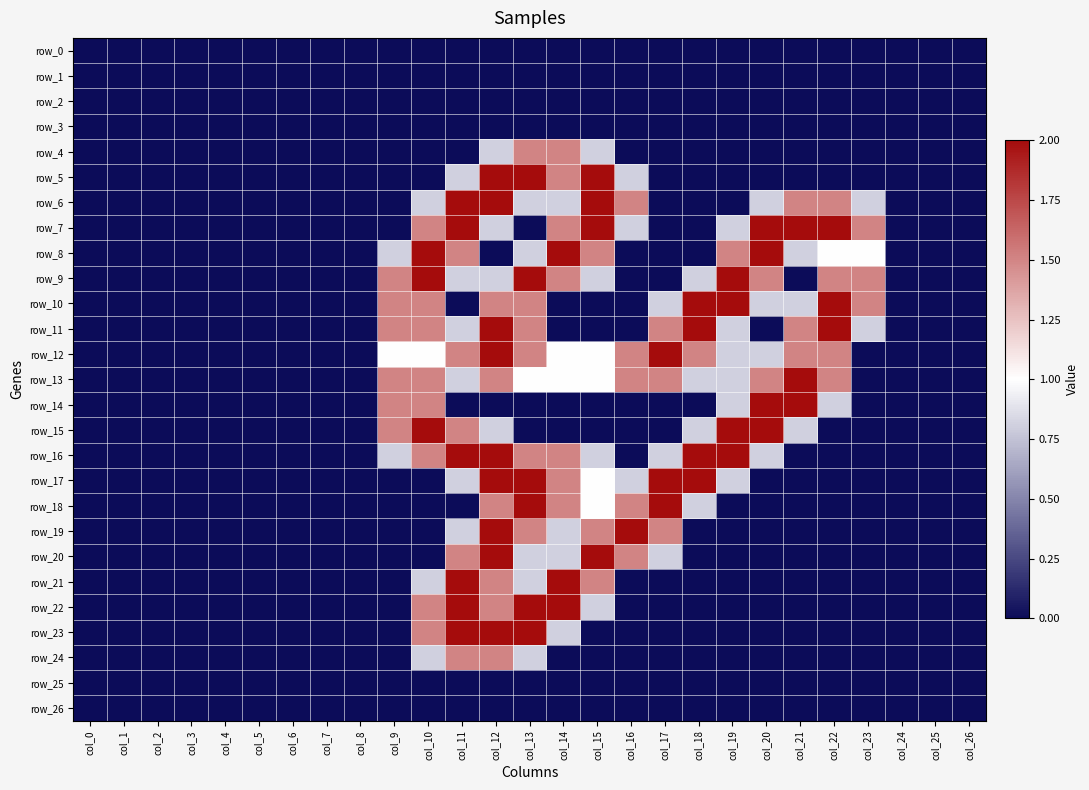

Which series has the widest spread of values?

row_5